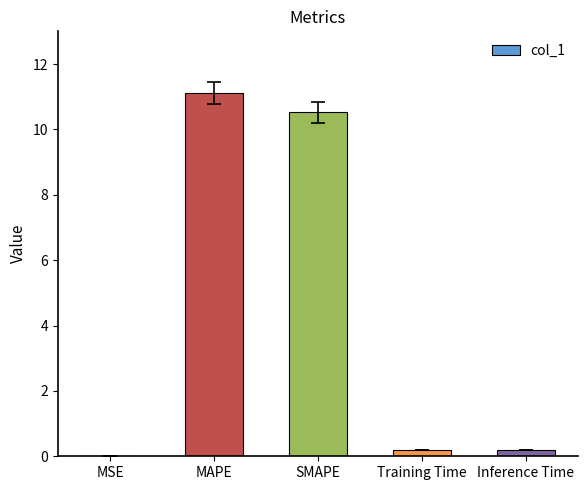

What is the sum of all values?

22.0